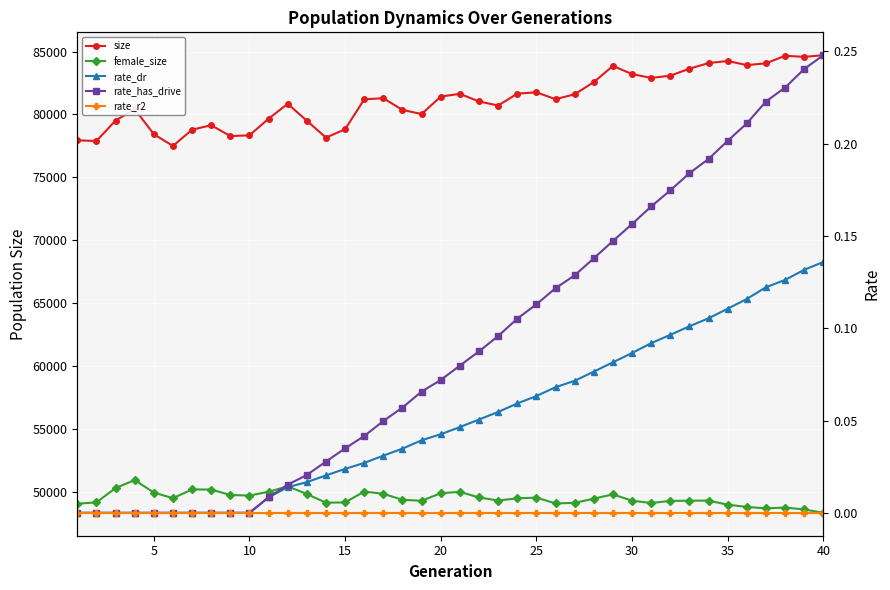

What is the difference between the second highest and minimum values in the female_size series?

2105.0